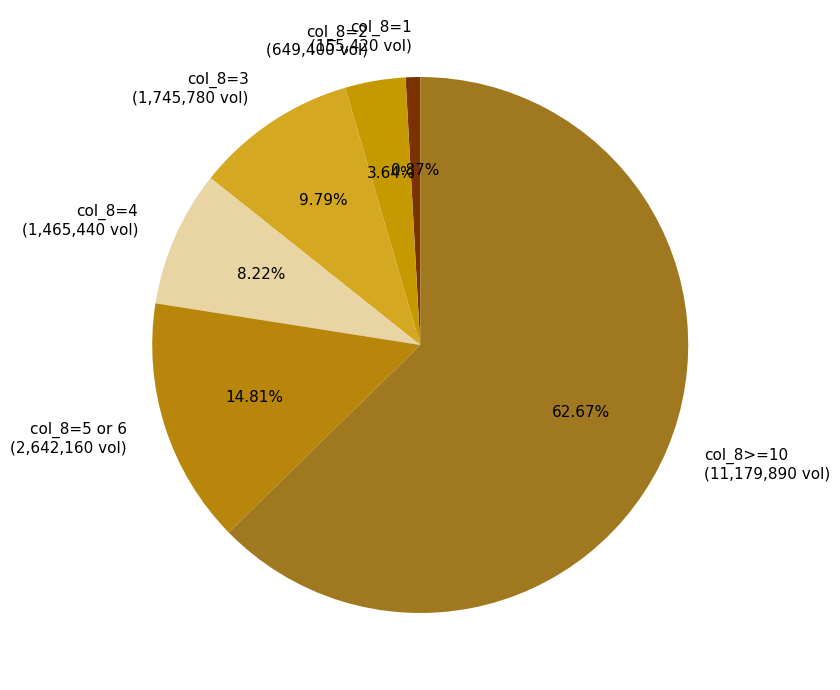

To the nearest percent, what is the difference between the largest and smallest slice percentages?

62%